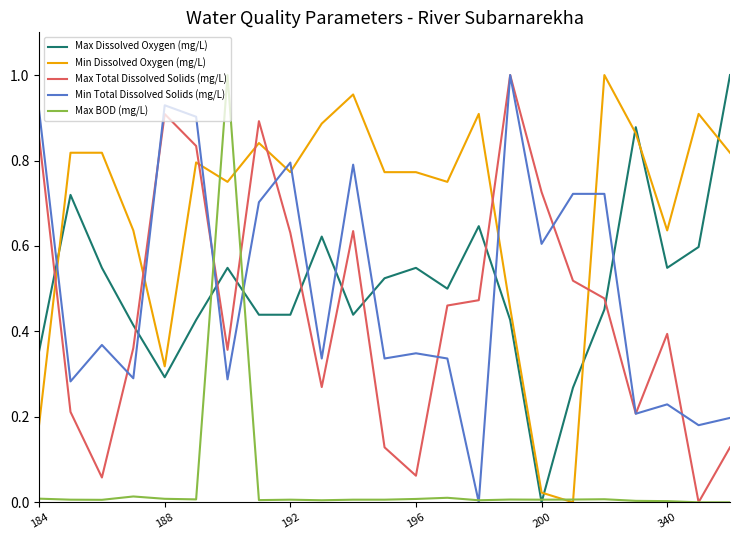

How many times do Min Total Dissolved Solids (mg/L) and Min Dissolved Oxygen (mg/L) cross each other?

7